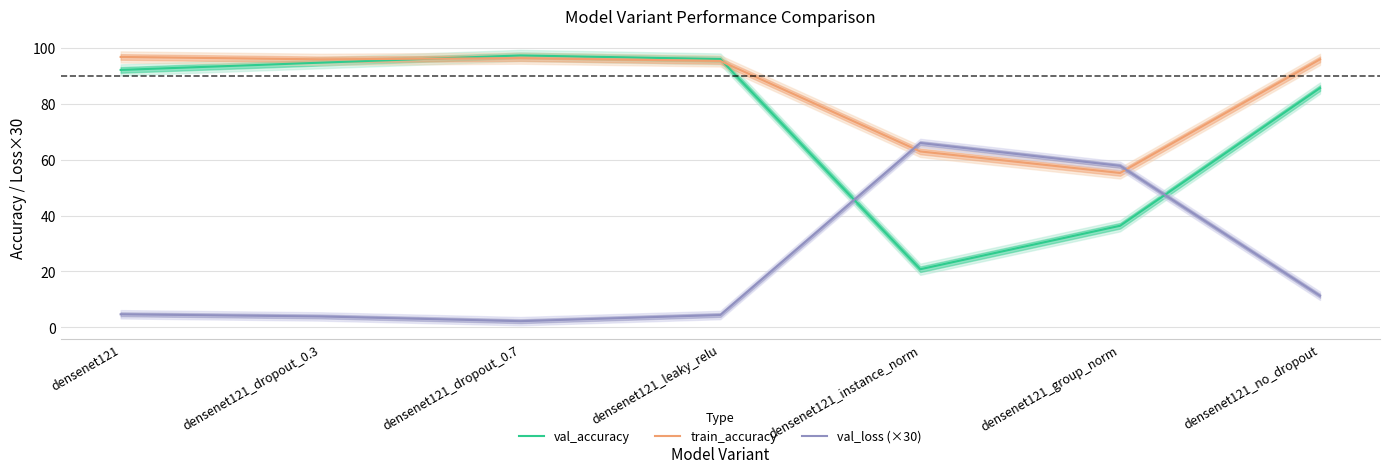

What are all the series names shown in the legend?

val_accuracy, train_accuracy, val_loss (×30)